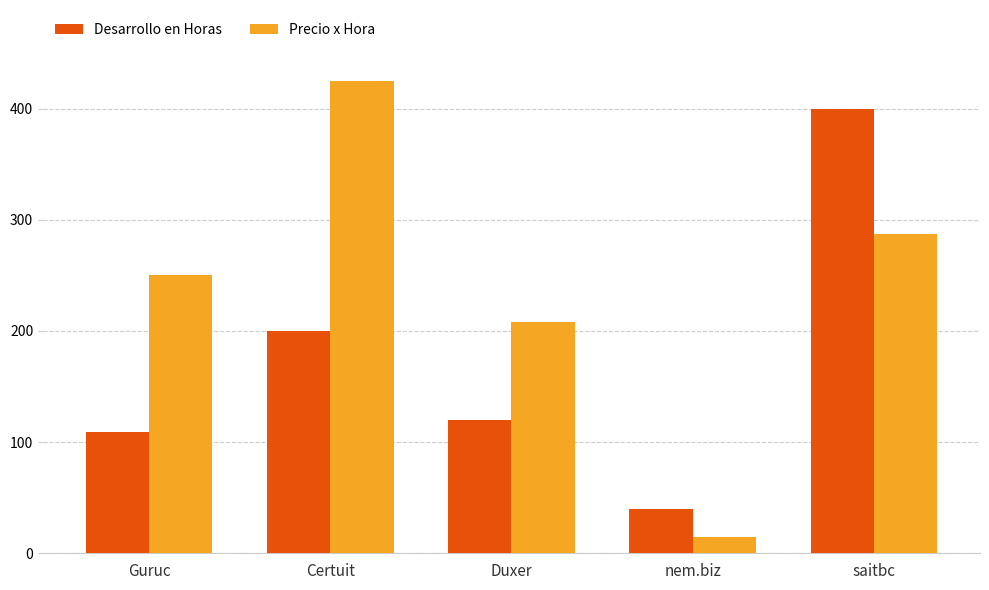

What is the average value of the Desarrollo en Horas series?

173.8